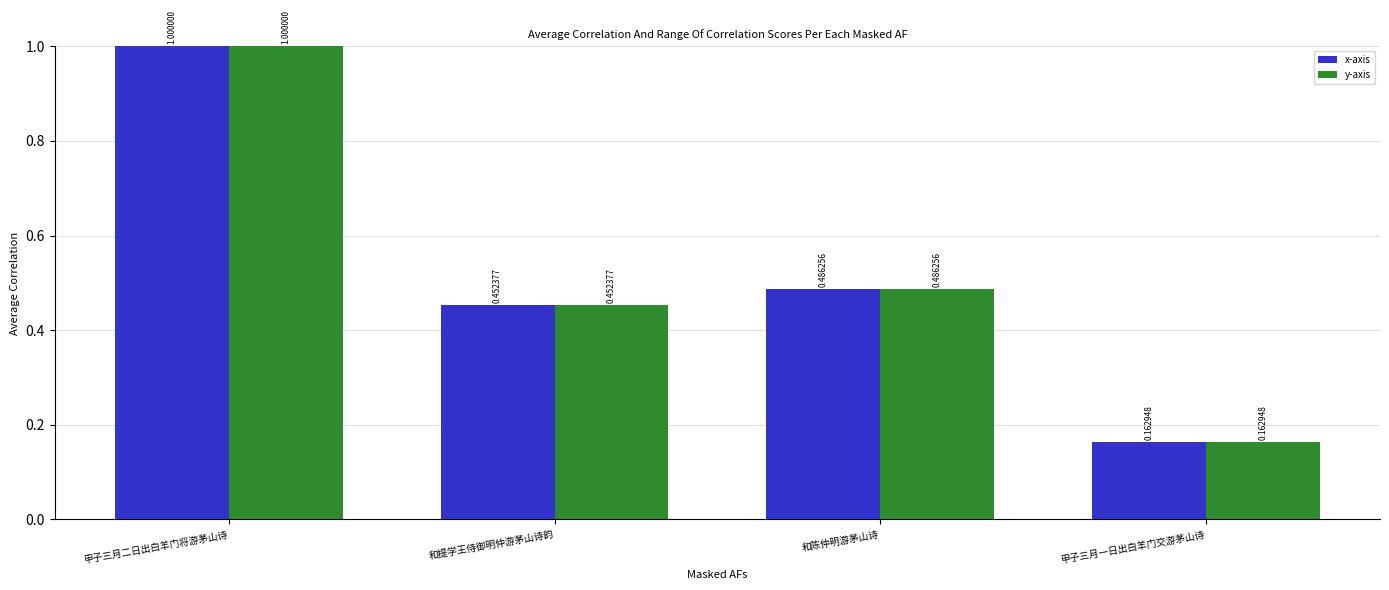

How many bars are there in each group?

2